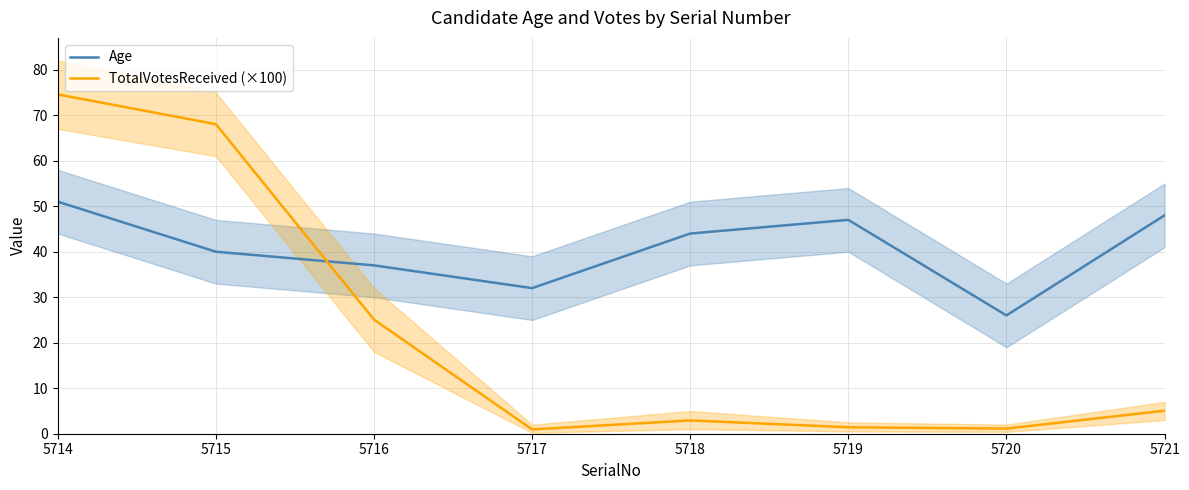

How many values in the Age series exceed 44?

3